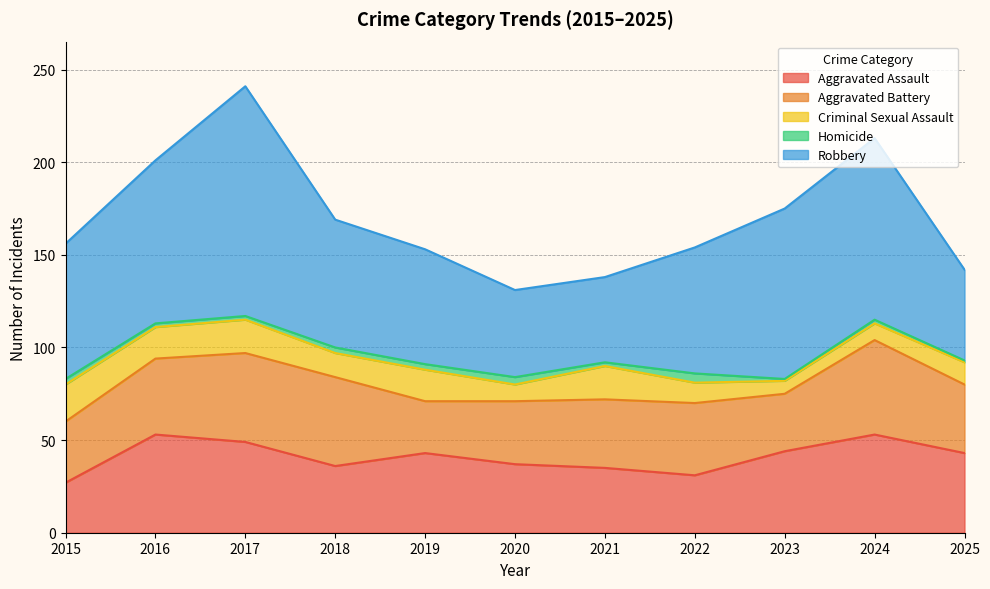

Reading left to right, what are all the values shown in this chart?

Aggravated Assault: 27	53	49	36	43	37	35	31	44	53	43
Aggravated Battery: 33	41	48	48	28	34	37	39	31	51	37
Criminal Sexual Assault: 20	17	18	13	17	9	18	11	7	9	12
Homicide: 3	2	2	3	3	4	2	5	1	2	1
Robbery: 73	88	124	69	62	47	46	68	92	98	49